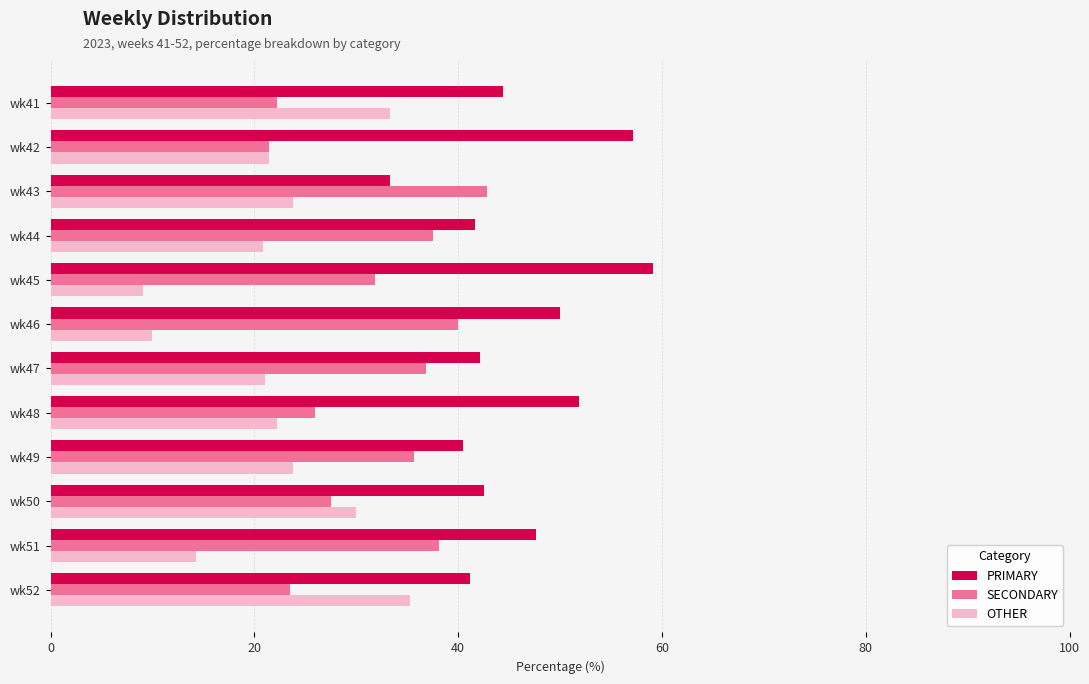

How many data points does each series have?

12